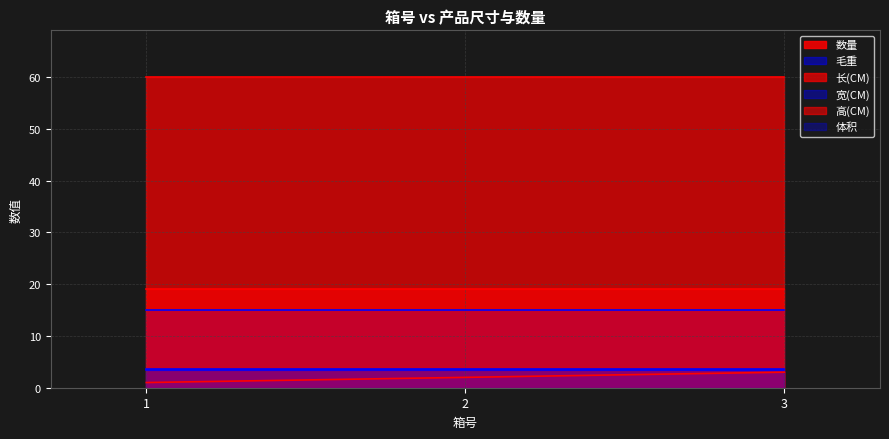

Read the 宽(CM) value at 1.

15.0